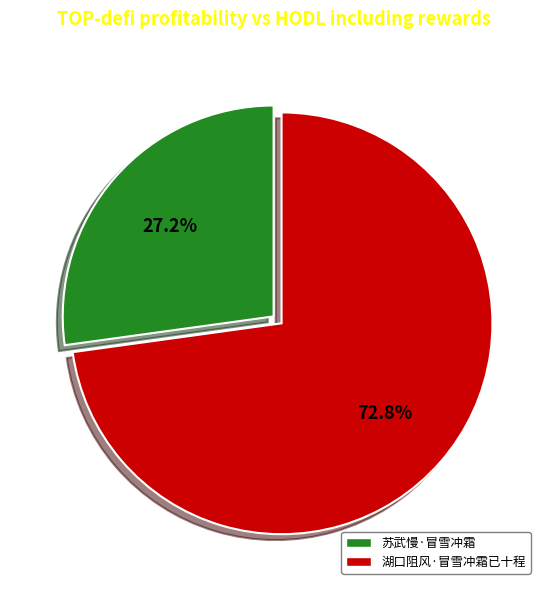

Rank the categories by value from highest to lowest.

湖口阻风·冒雪冲霜已十程, 苏武慢·冒雪冲霜